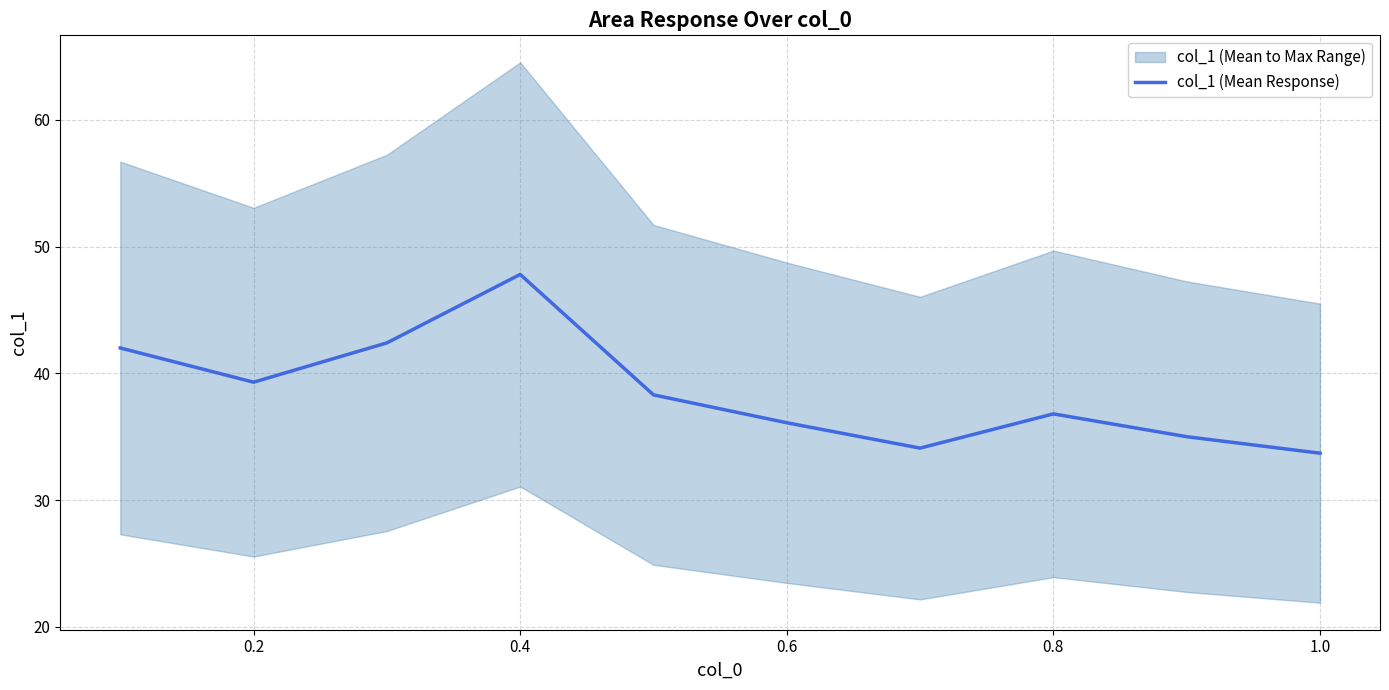

At which category does the data reach its first local valley?

0.2